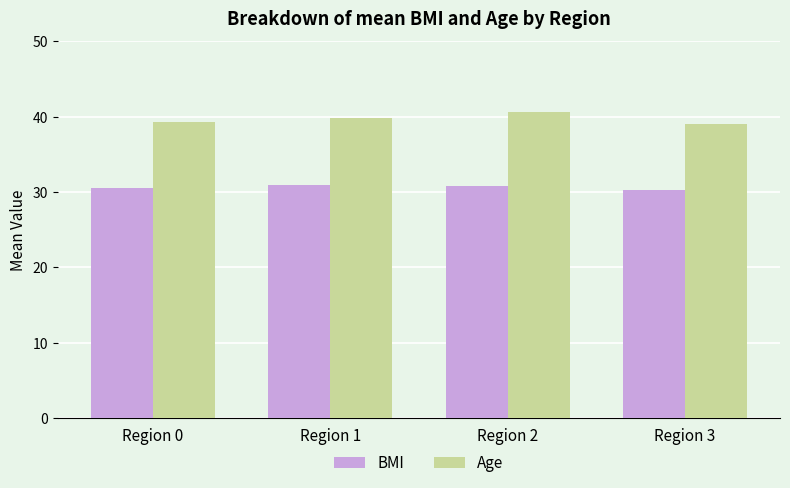

How many data points in Age are less than 39?

1